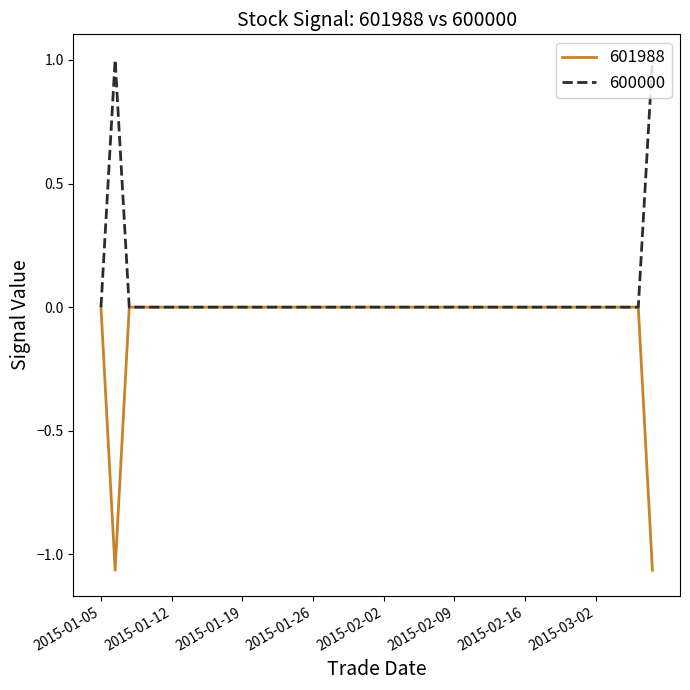

Rank the series by their maximum value, from highest to lowest.

600000, 601988